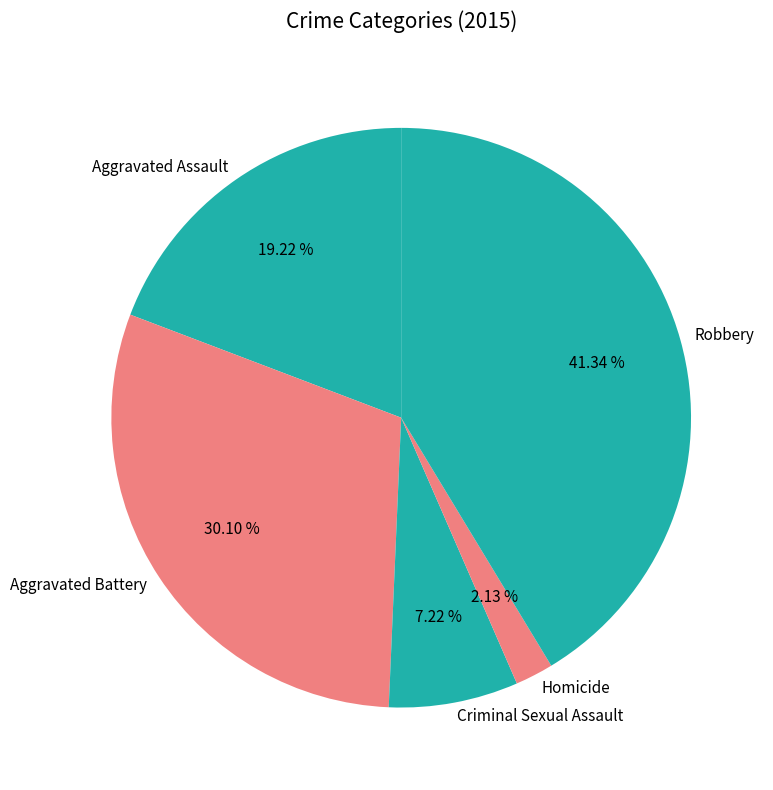

Which has a higher value, Aggravated Battery or Aggravated Assault?

Aggravated Battery